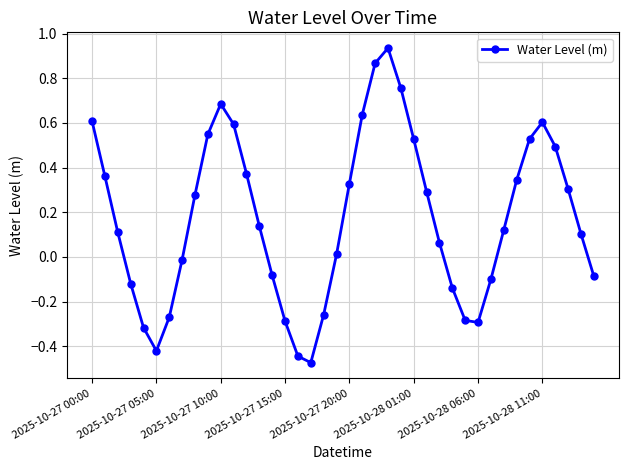

How many points are higher than both their immediate neighbors (excluding endpoints)?

3